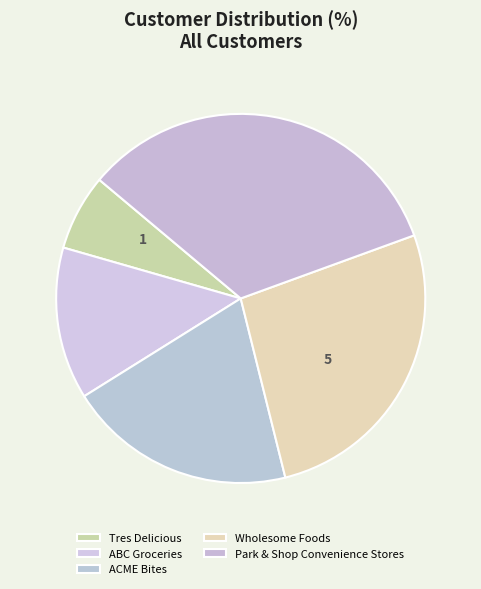

How many segments does this pie chart have?

5